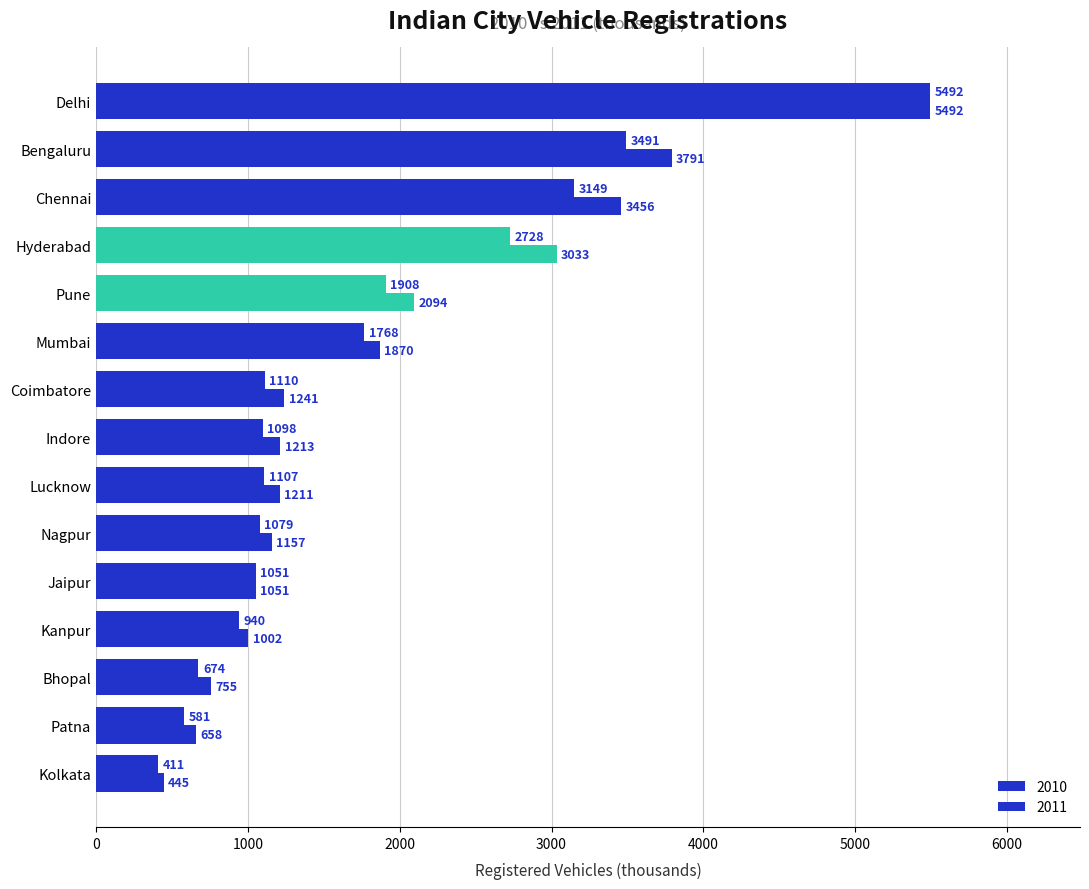

Which category has the highest value in the 2010 series?

Delhi